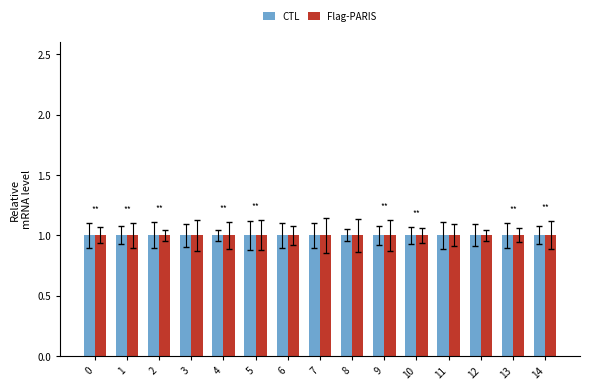

How many data points does each series have?

15